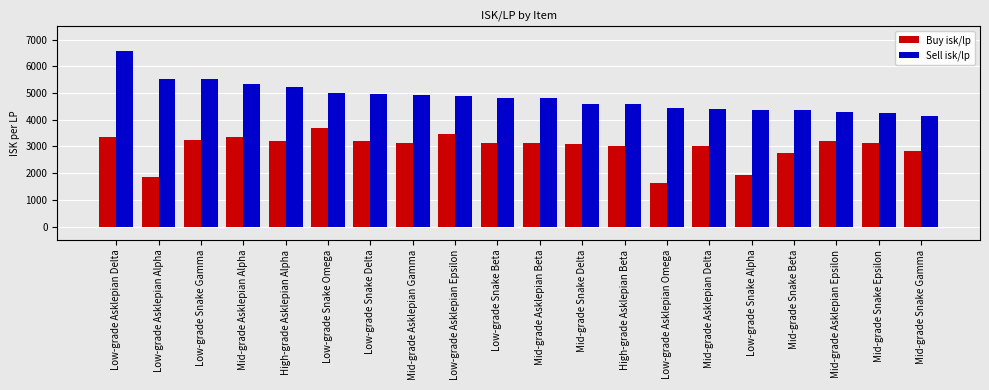

What is the average value of the Sell isk/lp series?

4850.4